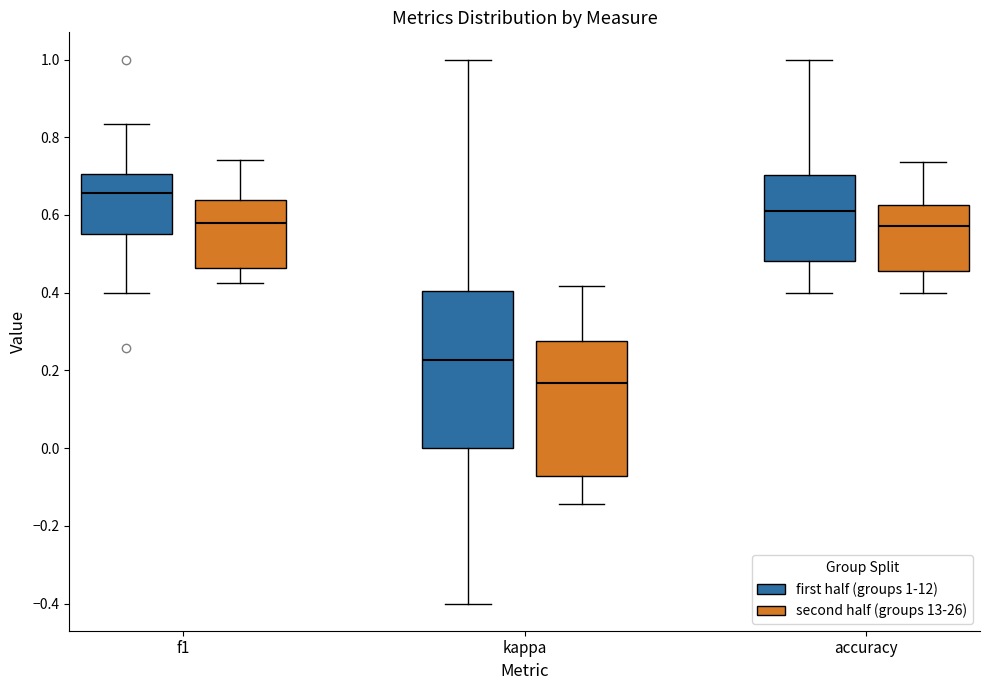

Comparing the boxes themselves (not the whiskers), which one is the tallest?

kappa (first half (groups 1-12))